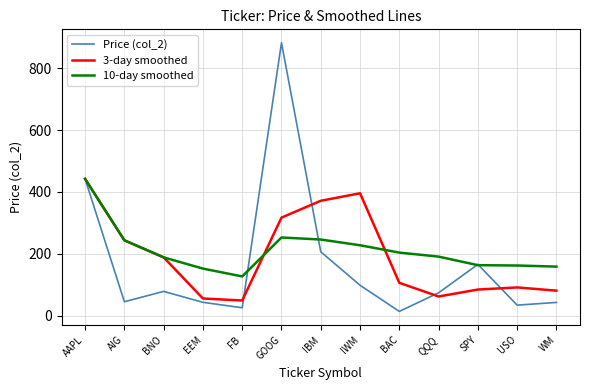

What are all the series names shown in the legend?

Price (col_2), 3-day smoothed, 10-day smoothed